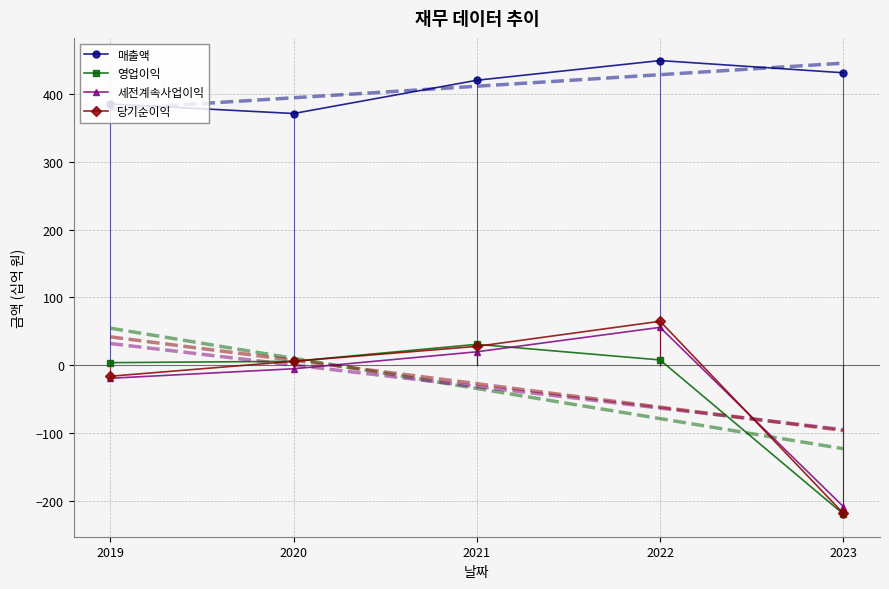

At which category is the sum across all series the highest?

2022